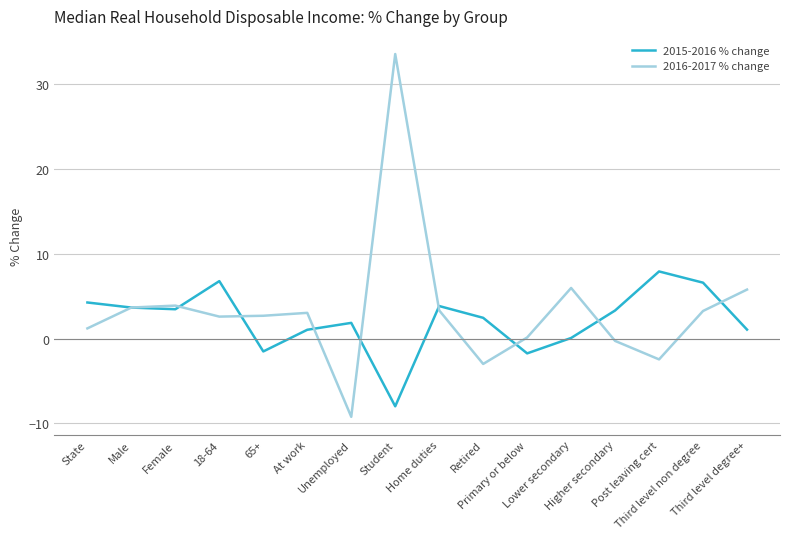

Which series has the widest spread of values?

2016-2017 % change